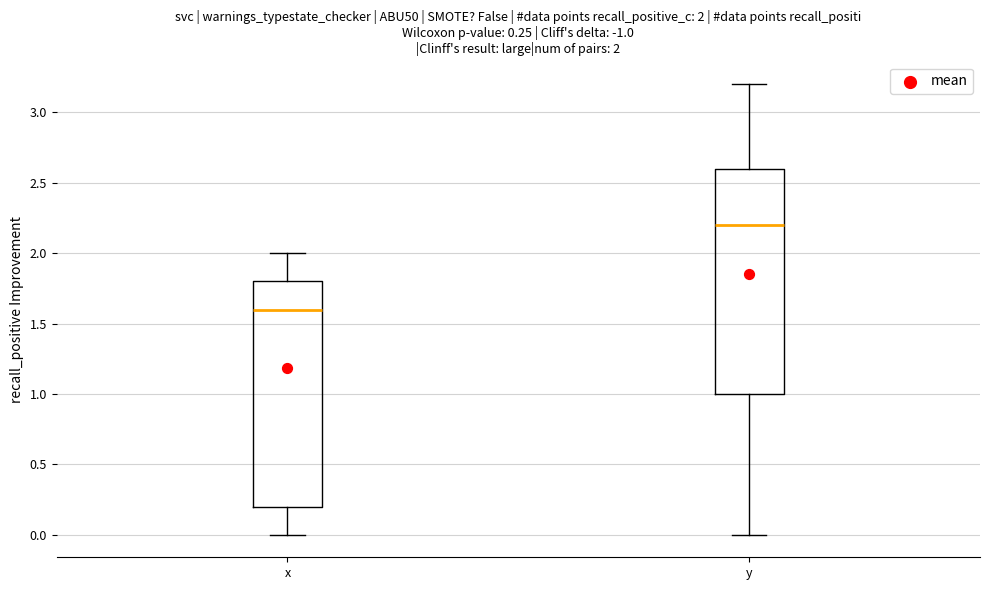

Which box's median line is the lowest?

x